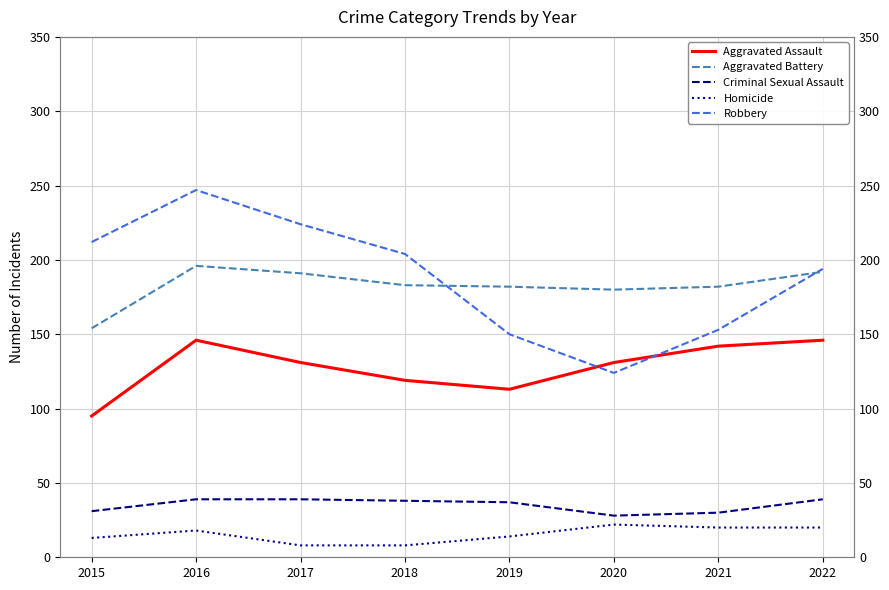

Does the chart have visible grid lines?

Yes